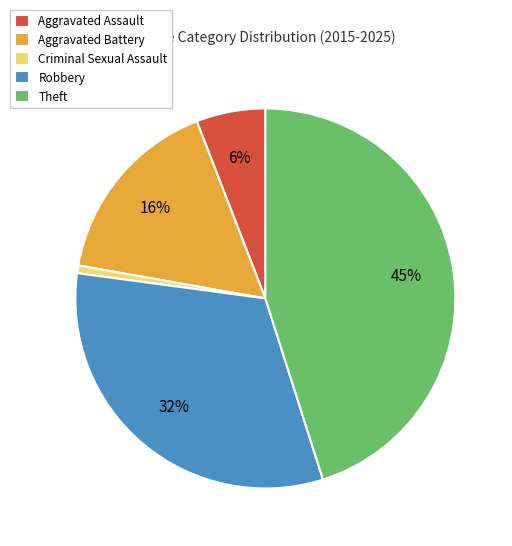

To the nearest percent, what is the average slice percentage?

20%